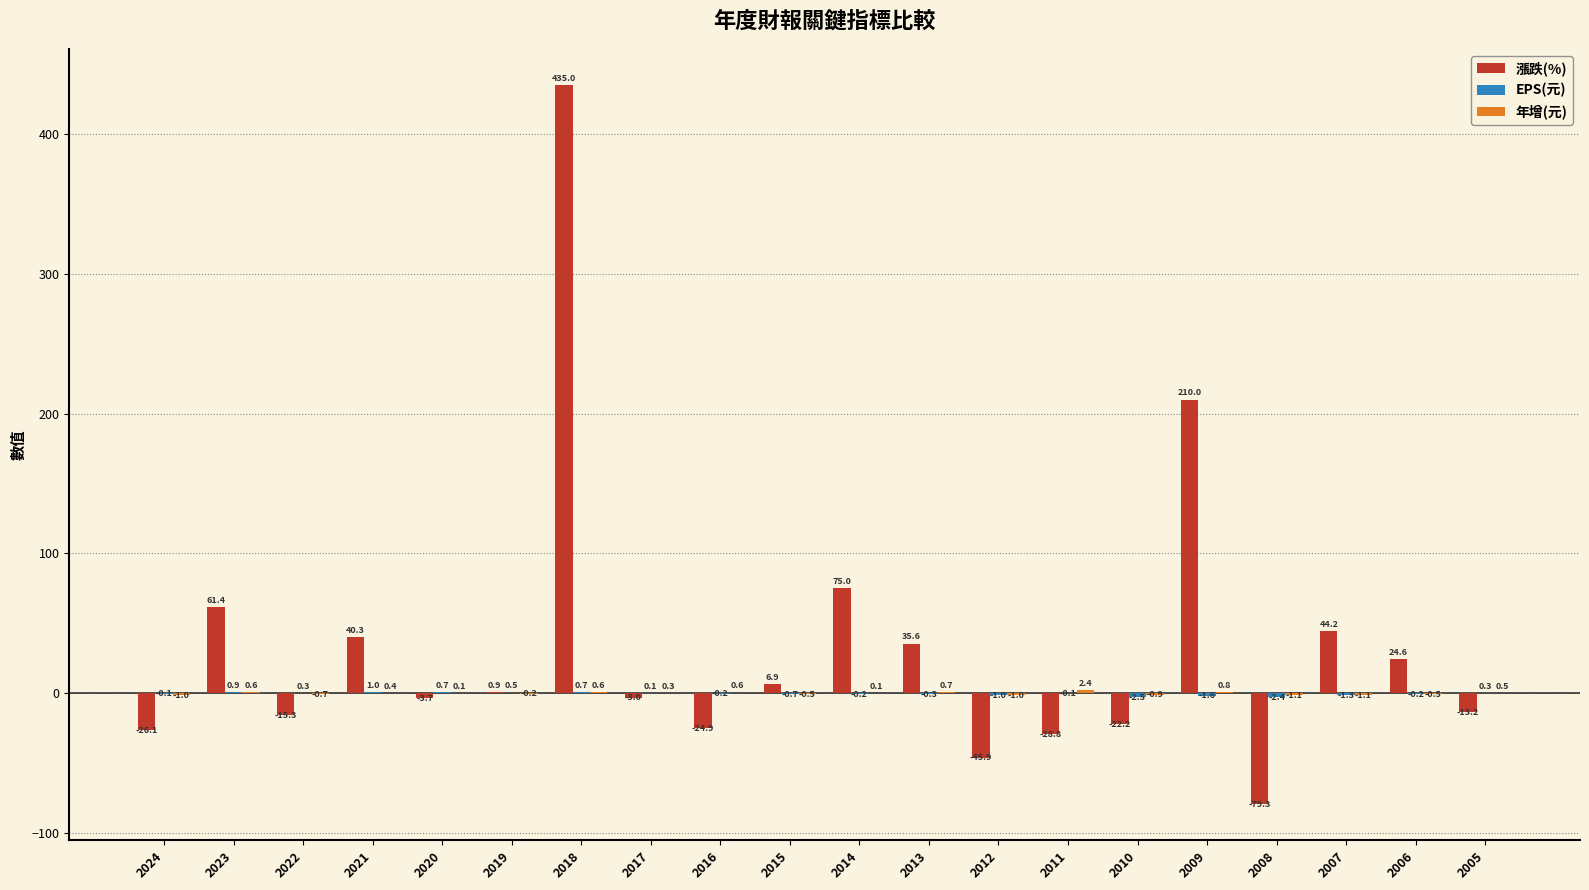

At which category is the sum across all series the highest?

2018